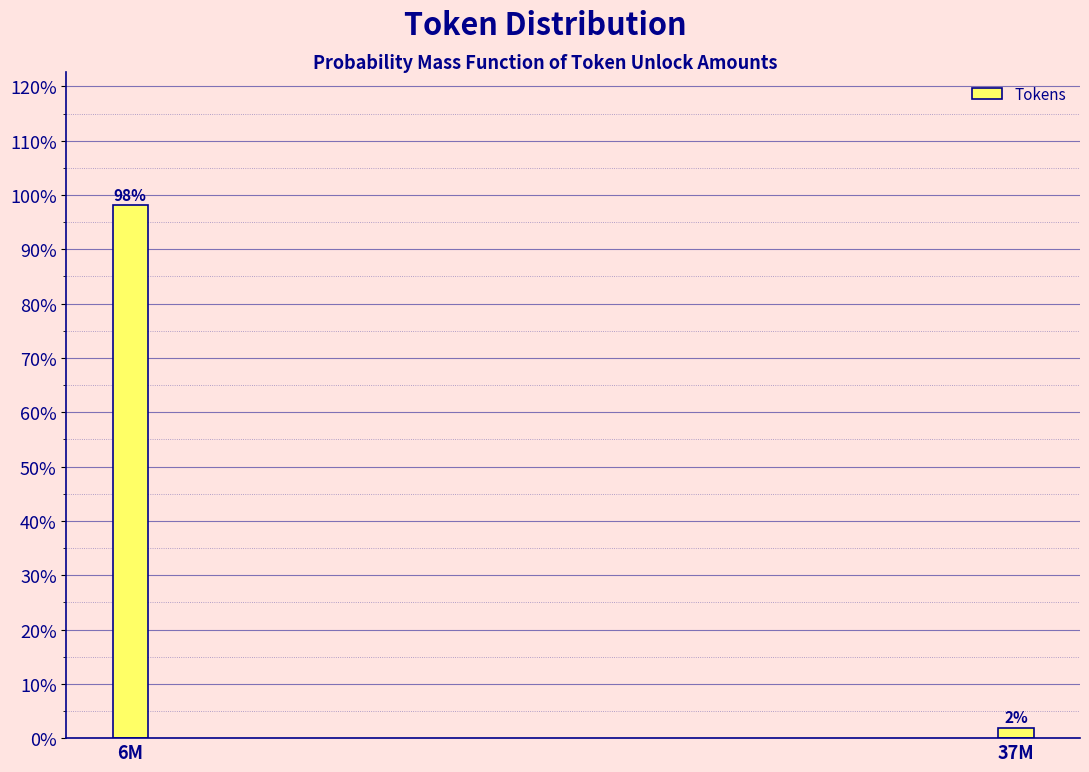

Rank the categories by value from highest to lowest.

6M, 37M